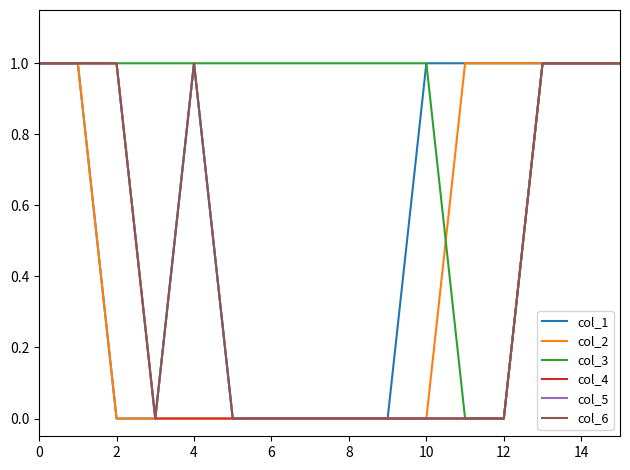

Reading left to right, extract all data points from this chart.

col_1: 1	1	0	0	1	0	0	0	0	0	1	1	1	1	1	1
col_2: 1	1	0	0	0	0	0	0	0	0	0	1	1	1	1	1
col_3: 1	1	1	1	1	1	1	1	1	1	1	0	0	1	1	1
col_4: 1	1	1	0	0	0	0	0	0	0	0	0	0	1	1	1
col_5: 1	1	1	0	1	0	0	0	0	0	0	0	0	1	1	1
col_6: 1	1	1	0	1	0	0	0	0	0	0	0	0	1	1	1